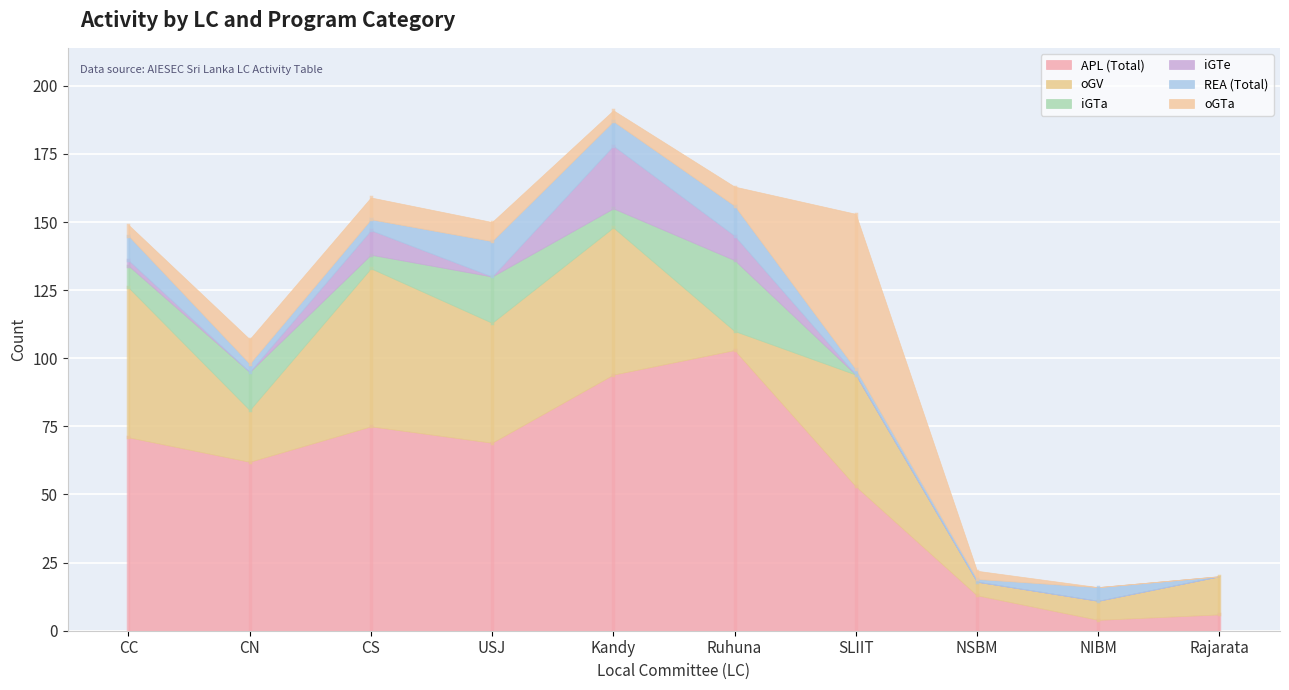

What is the difference between the highest and lowest values at Rajarata?

14